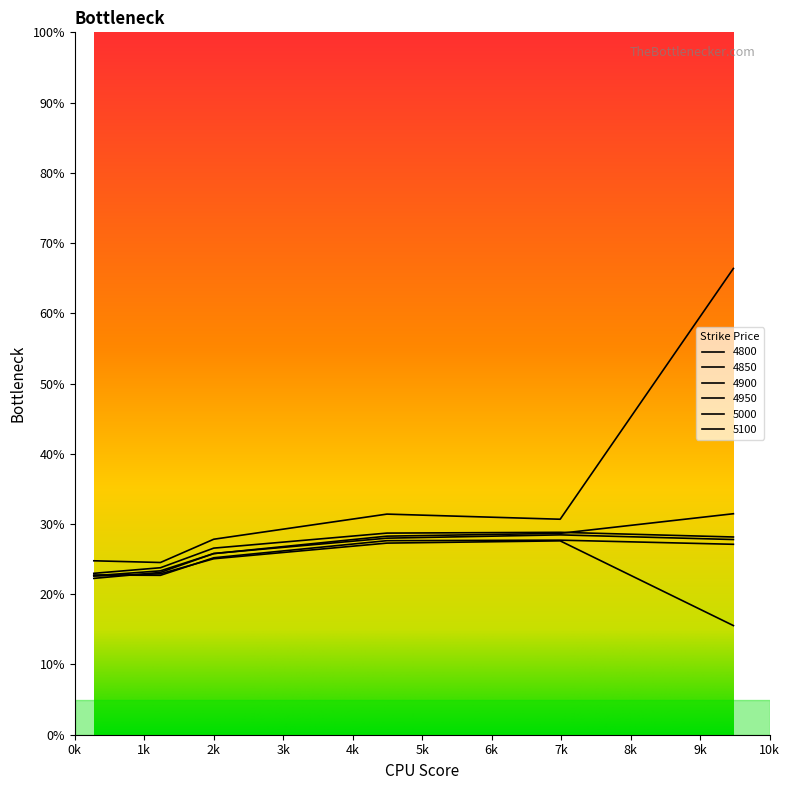

Does the chart display data point markers on the line(s)?

No